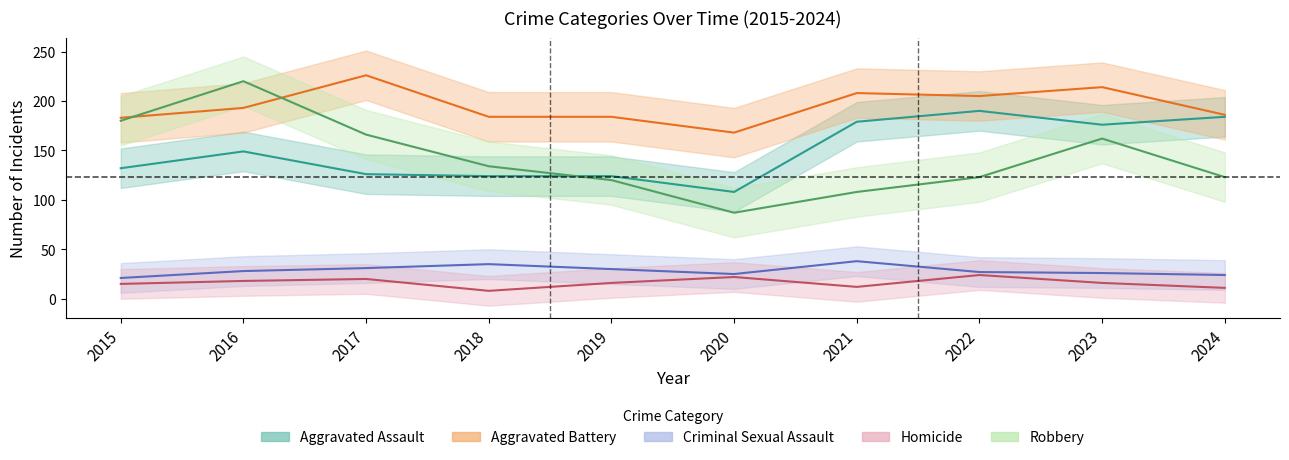

Which has a higher value, 2017 or 2021?

2021